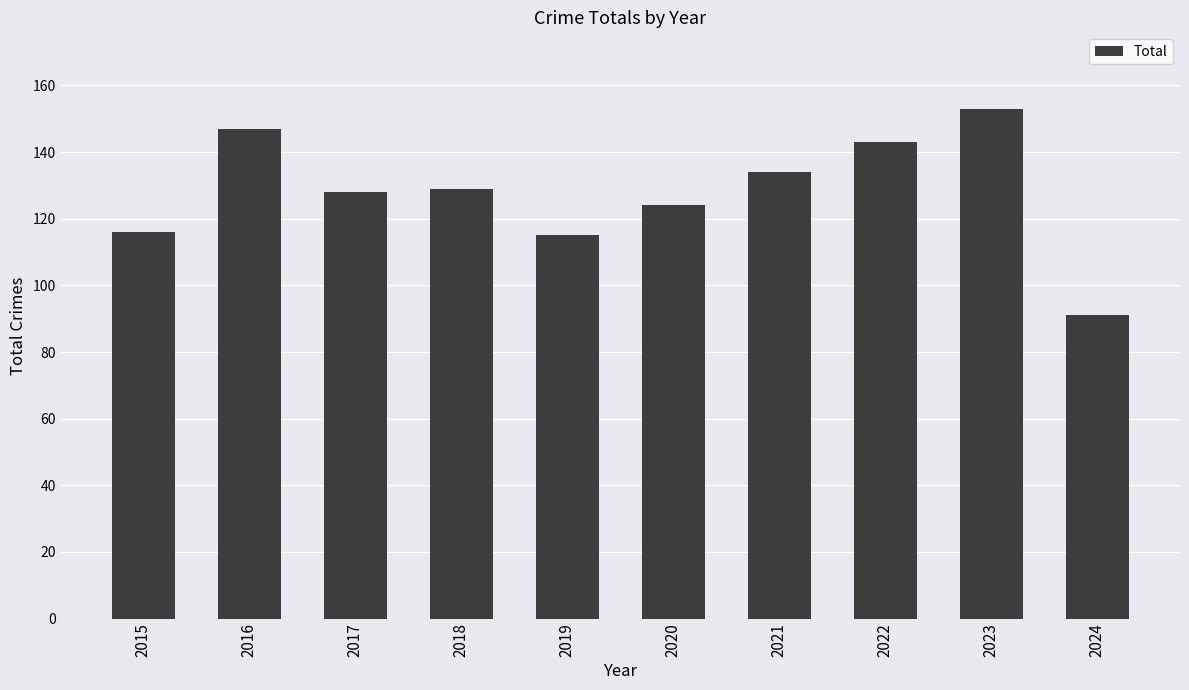

What value does the data have at 2020?

124